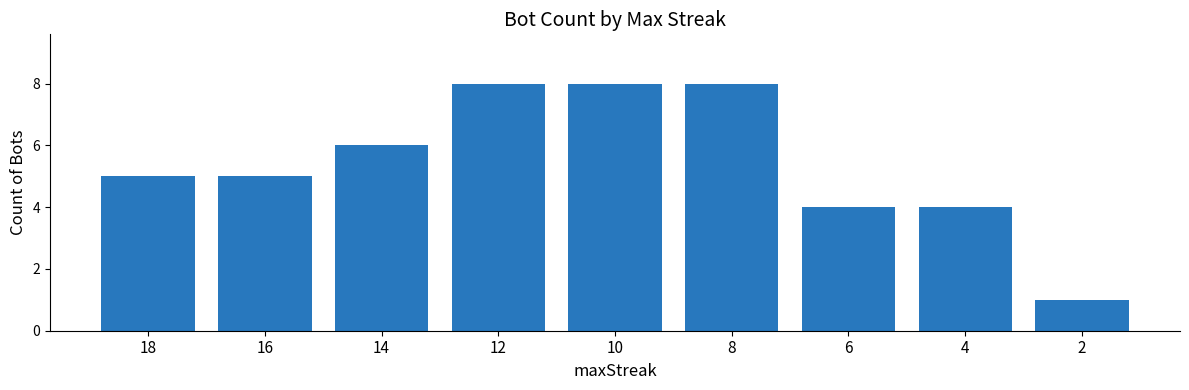

What is the ratio of the value at 4 to the value at 6?

1.0